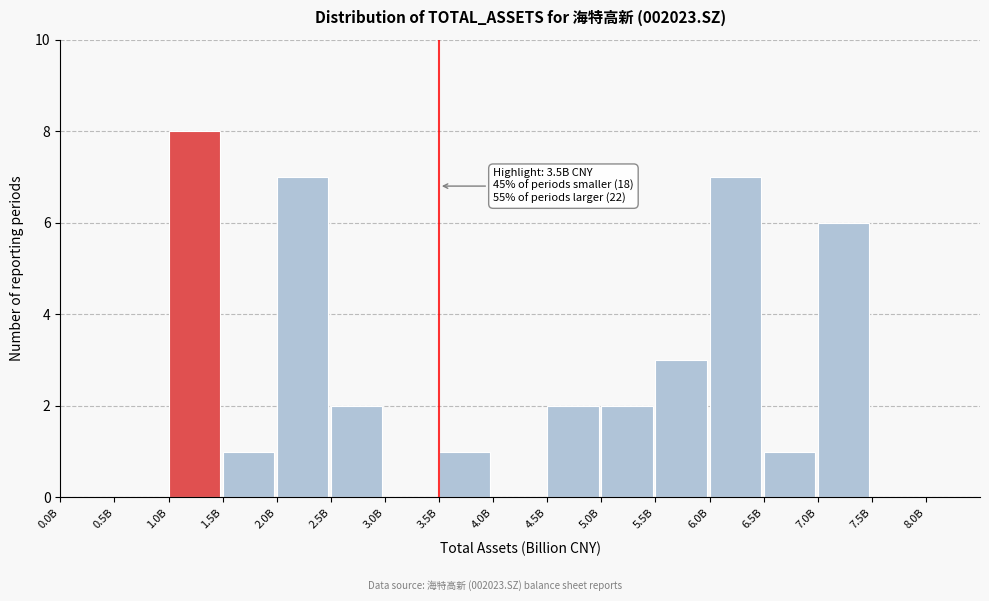

Reading left to right, what are all the values shown in this chart?

0.0B=0	0.5B=0	1.0B=8	1.5B=1	2.0B=7	2.5B=2	3.0B=0	3.5B=1	4.0B=0	4.5B=2	5.0B=2	5.5B=3	6.0B=7	6.5B=1	7.0B=6	7.5B=0